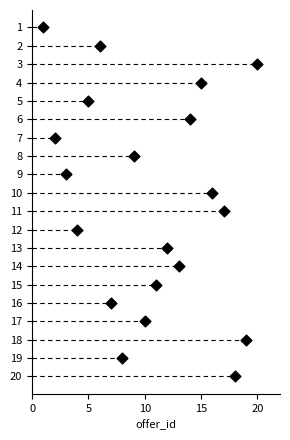

What is the range of Y values (max minus min)?

19